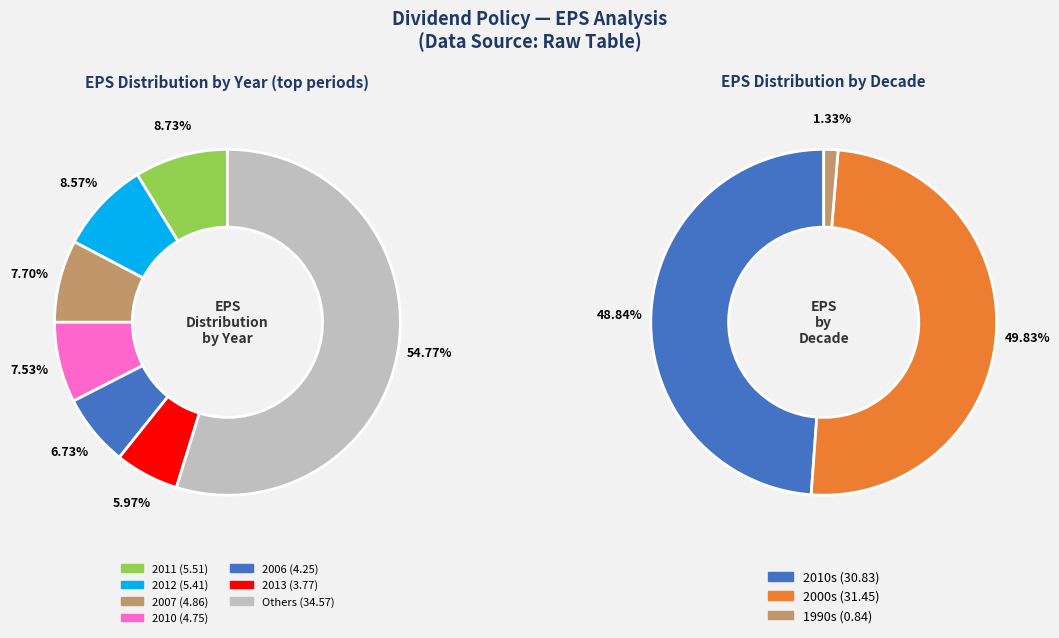

Is it true that 2015 is 4% of the pie?

True